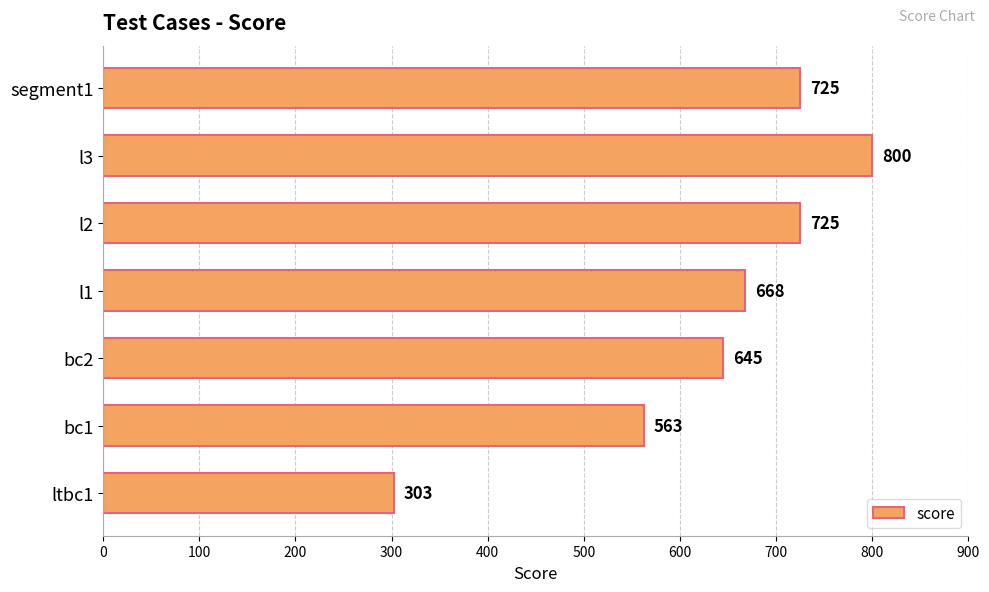

Reading bottom to top, what are all the values shown in this chart?

303	563	645	668	725	800	725